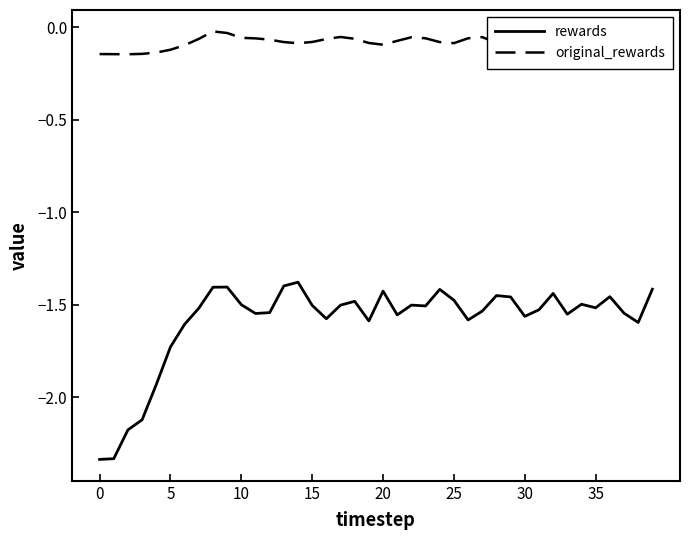

Which series has the largest range (max minus min)?

rewards